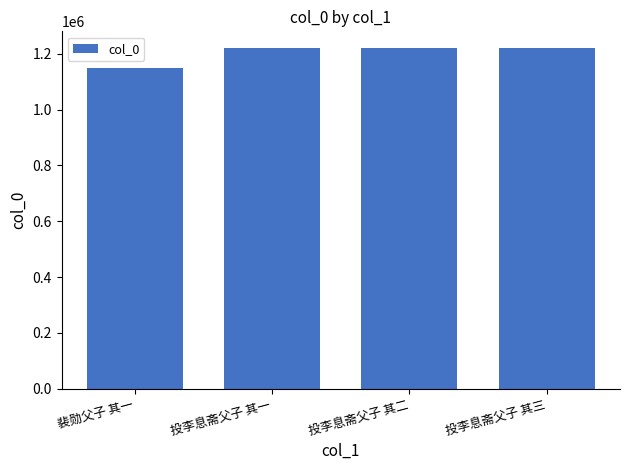

The value at 裴勋父子 其一 is 1148823. True or false?

True